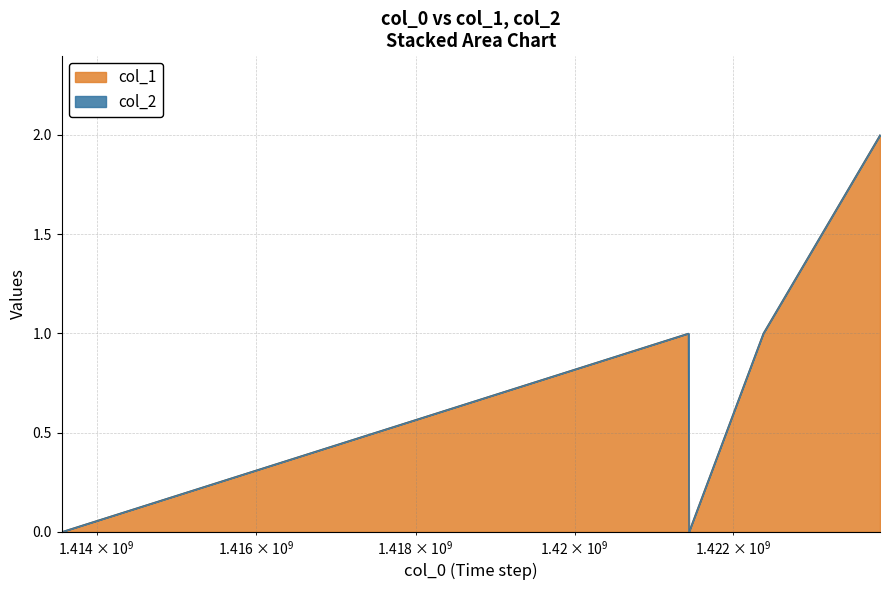

Which label corresponds to the largest value in the chart?

1423846953